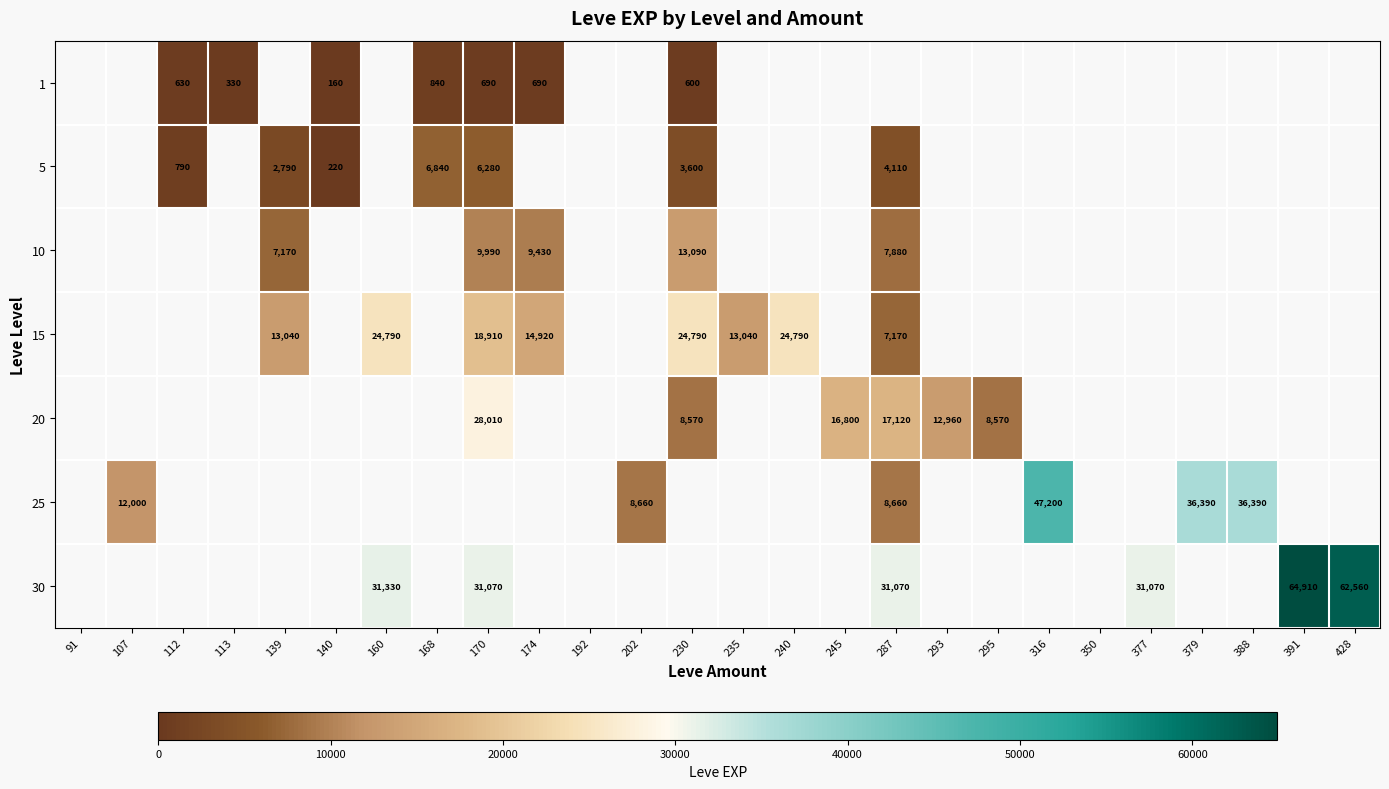

Is it true that 10 equals 7880 at 287?

True